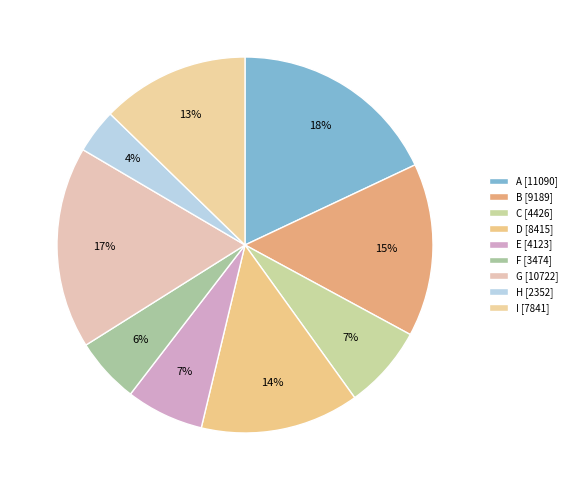

How many segments does this pie chart have?

9